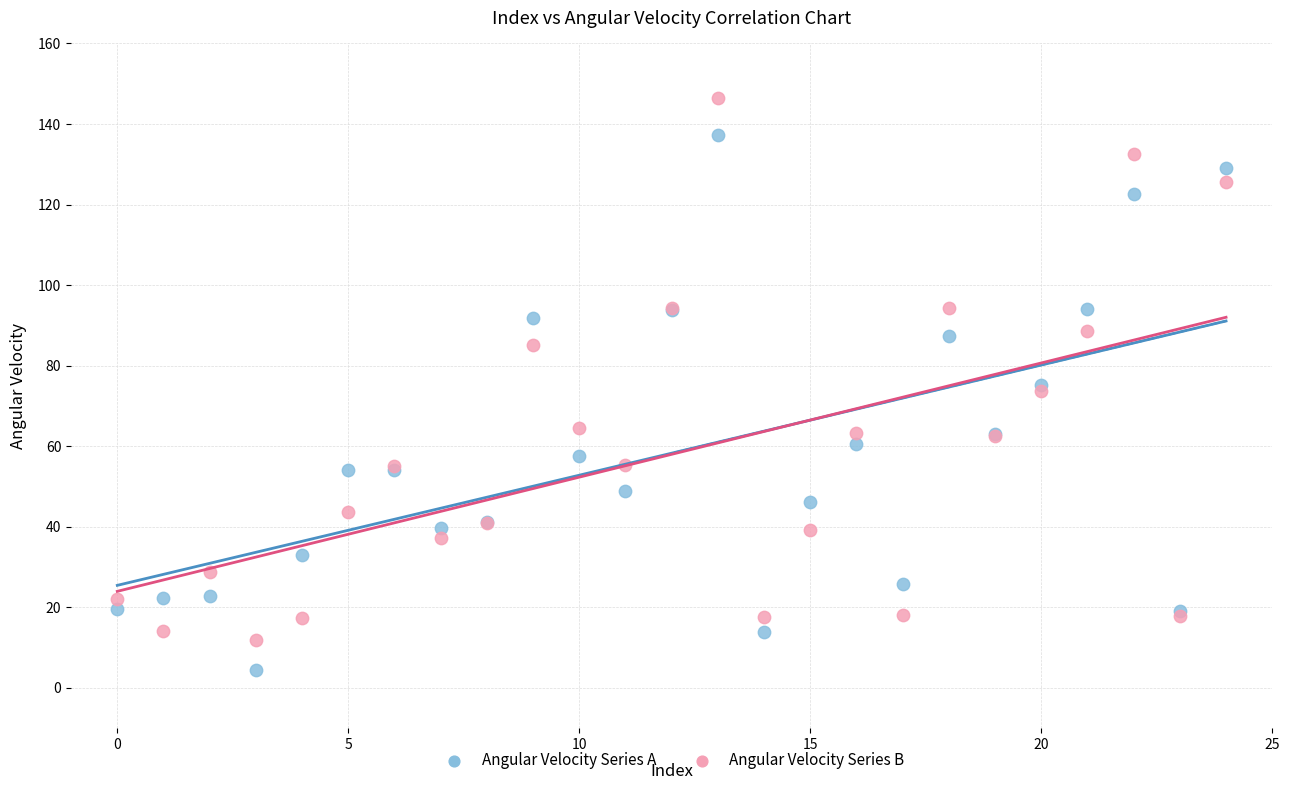

Which series reaches the maximum Y coordinate?

Angular Velocity Series B